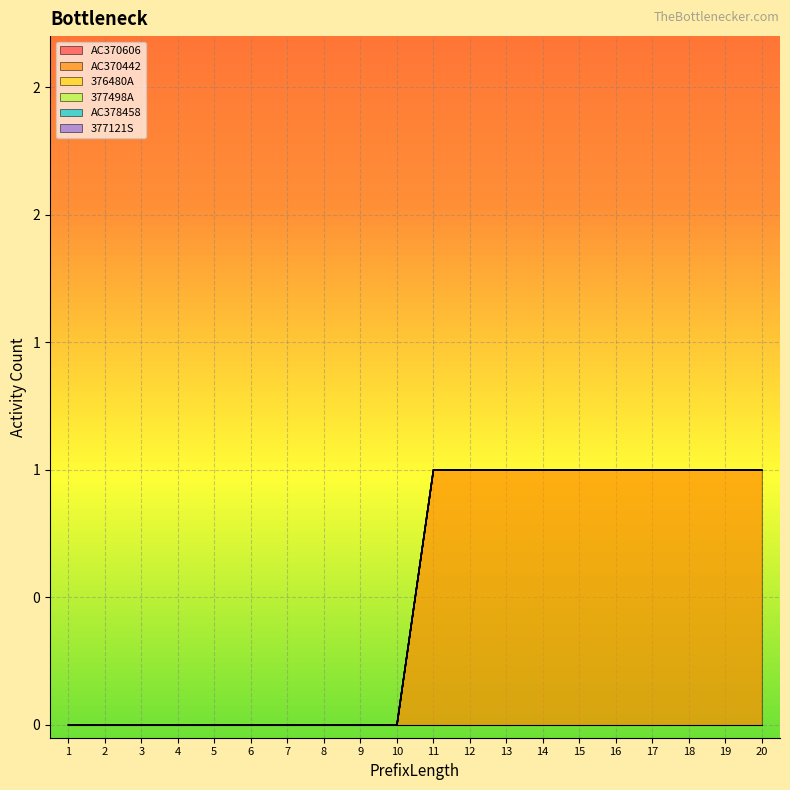

Which category has the highest value in the 376480A series?

1